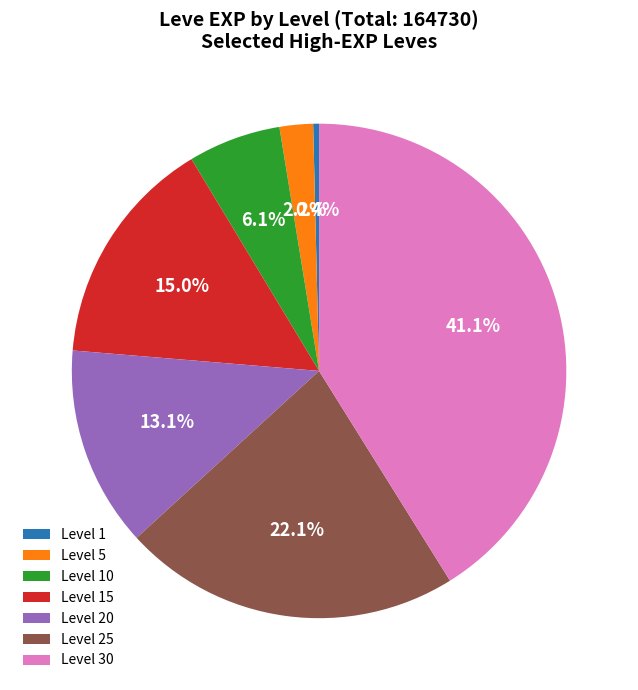

Is it true that Level 5 is 2% of the pie?

True